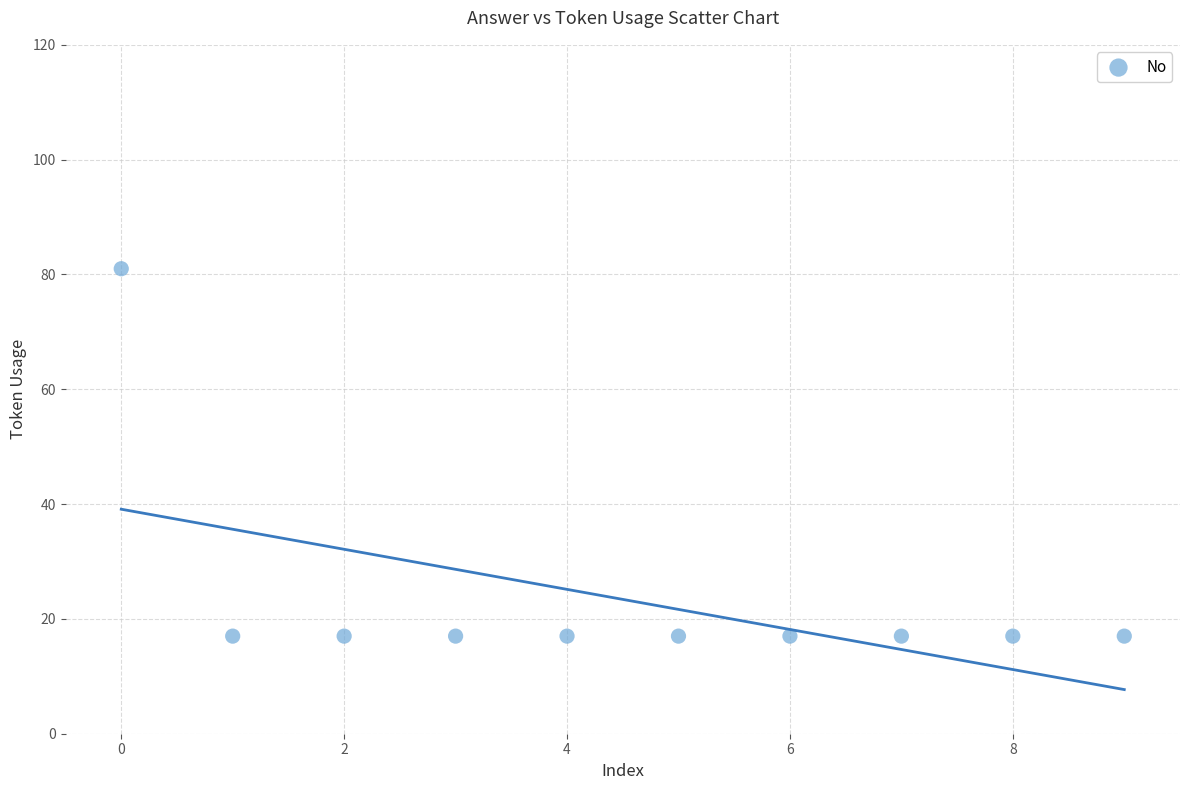

What is the range of Y values (max minus min)?

64